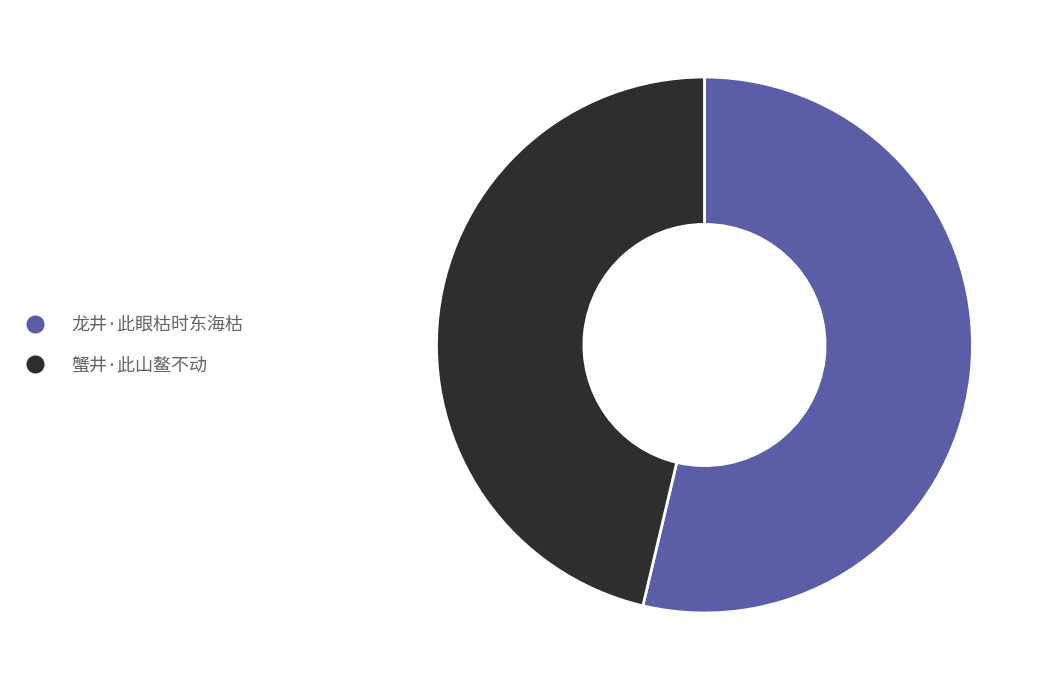

True or false: 蟹井·此山鳌不动 accounts for 46% of the total.

True